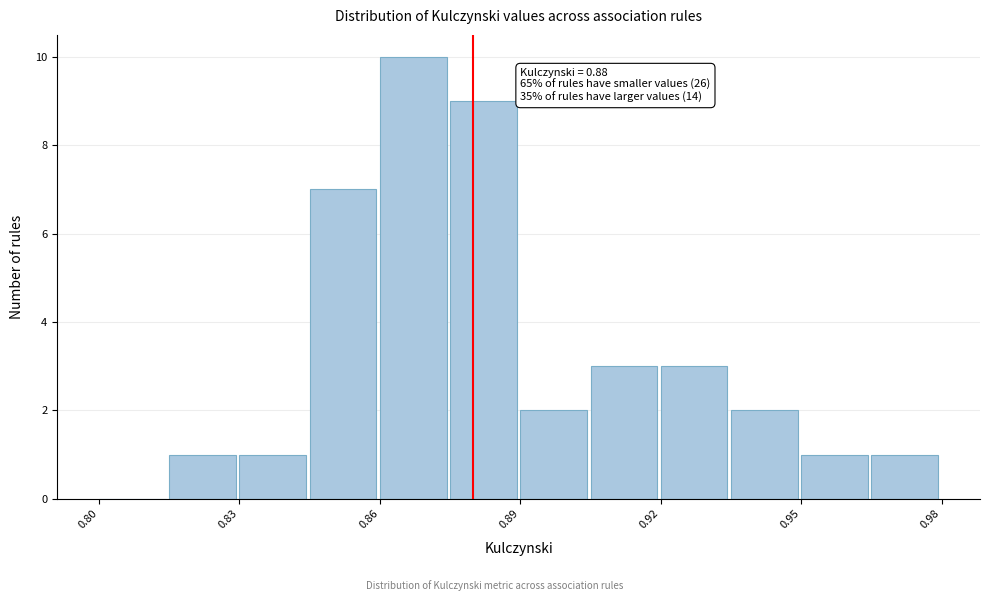

Around what value on the x-axis is the tallest bar? Give the approximate position of its centre, as read against the axis.

0.865